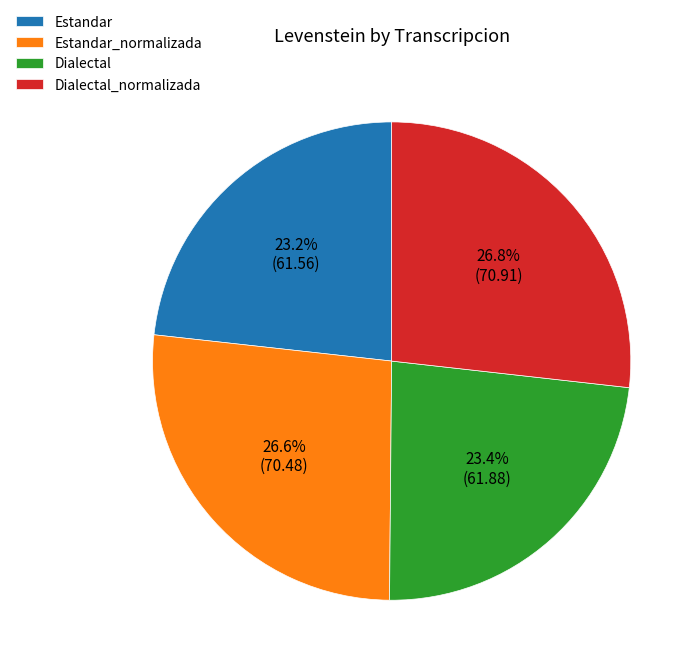

Does any single category account for the majority?

No